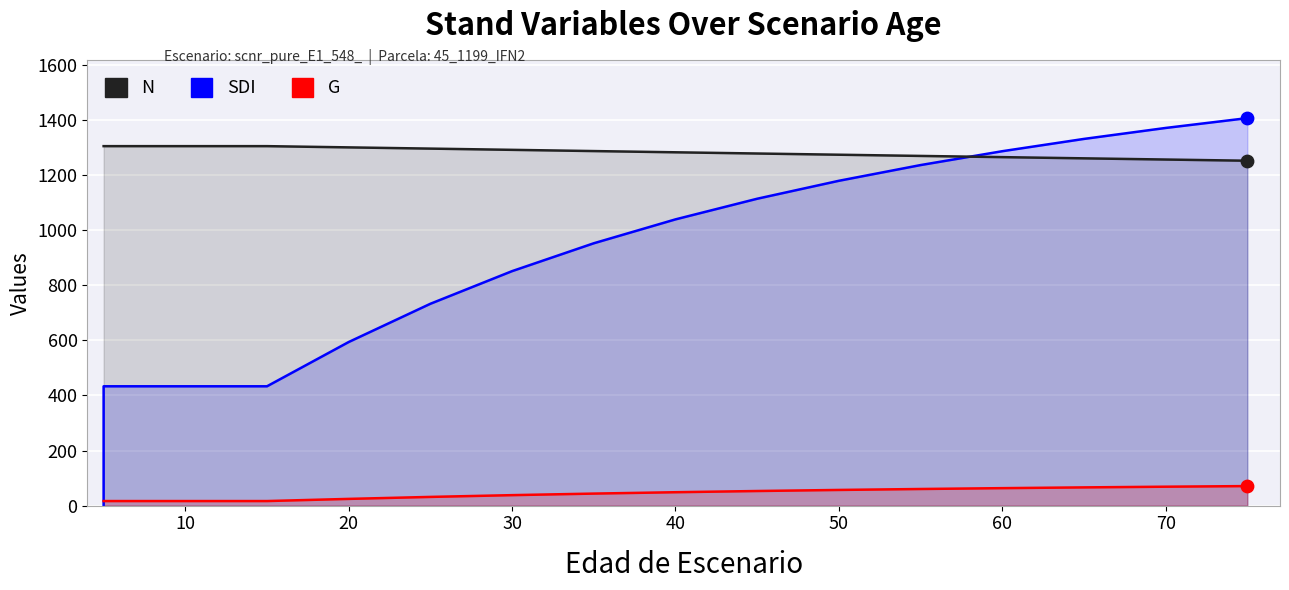

Which series contains the highest Y value?

SDI